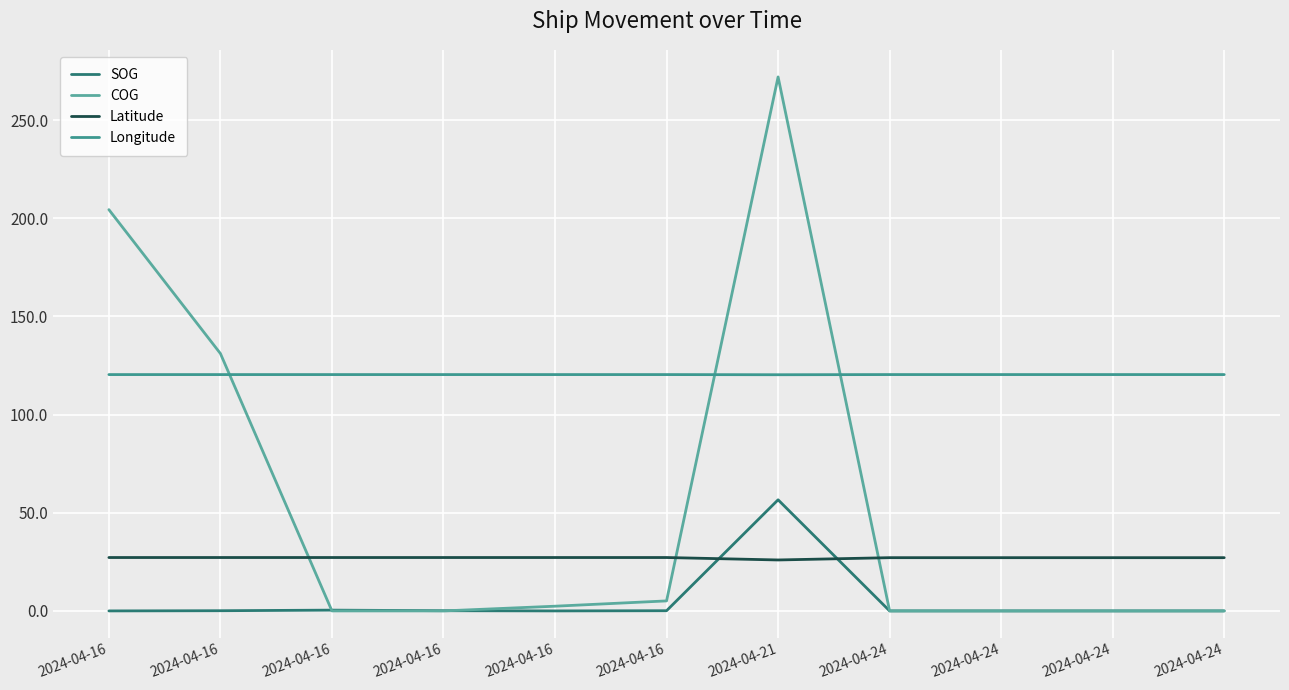

True or false: COG has a value of 144.6 at 2024-04-24.

False